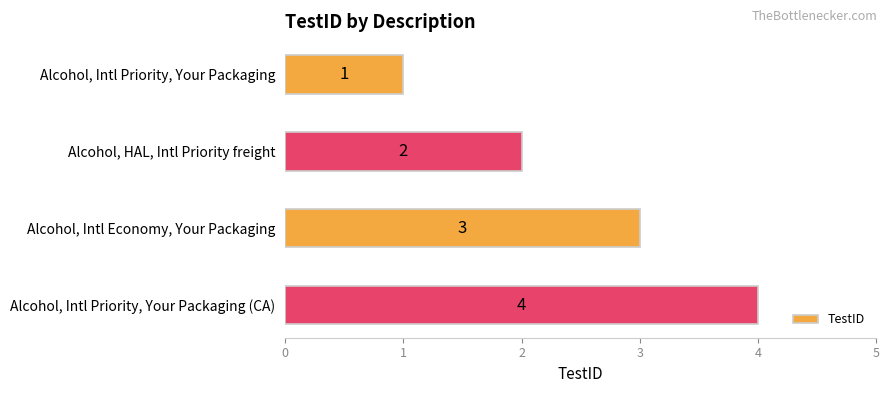

Rank the categories by value from highest to lowest.

Alcohol, Intl Priority, Your Packaging (CA), Alcohol, Intl Economy, Your Packaging, Alcohol, HAL, Intl Priority freight, Alcohol, Intl Priority, Your Packaging